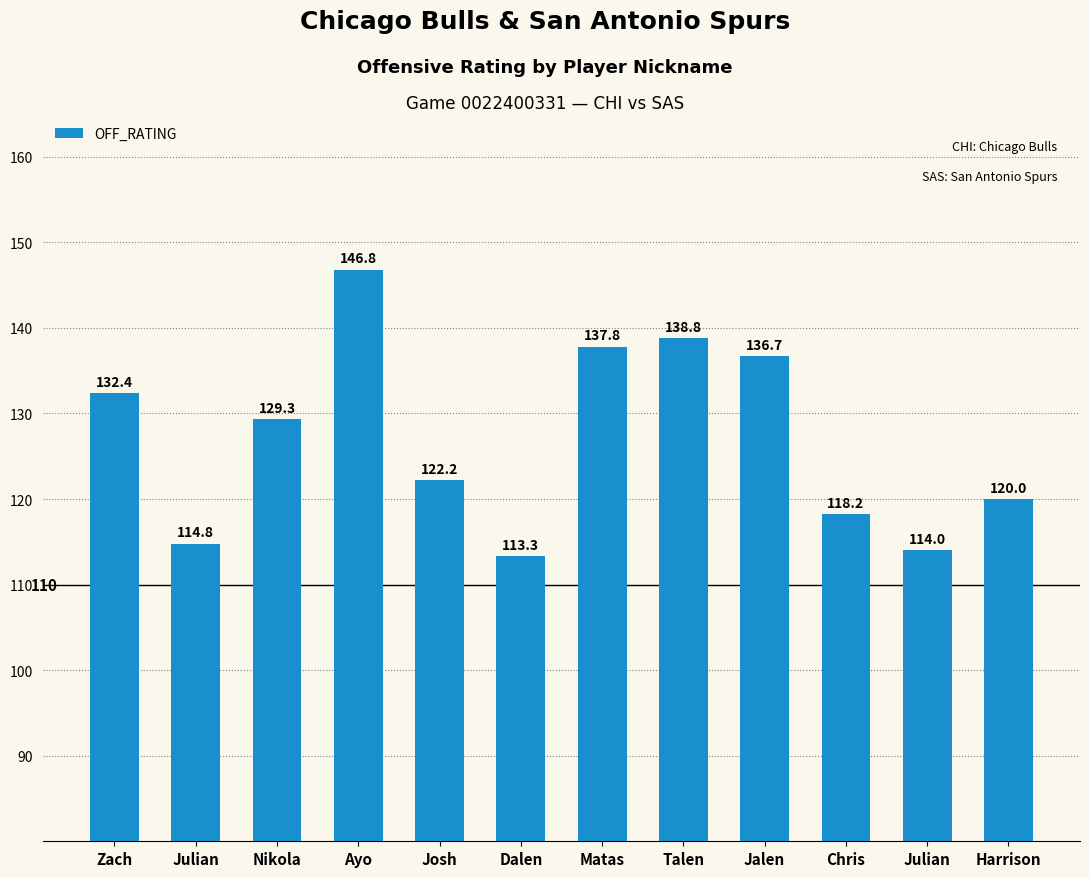

What is the ratio of the value at Josh to the value at Julian?

1.1